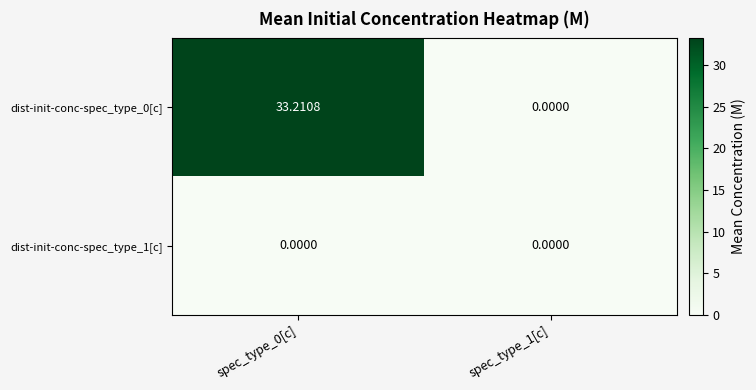

At how many categories does at least one series exceed 26?

1